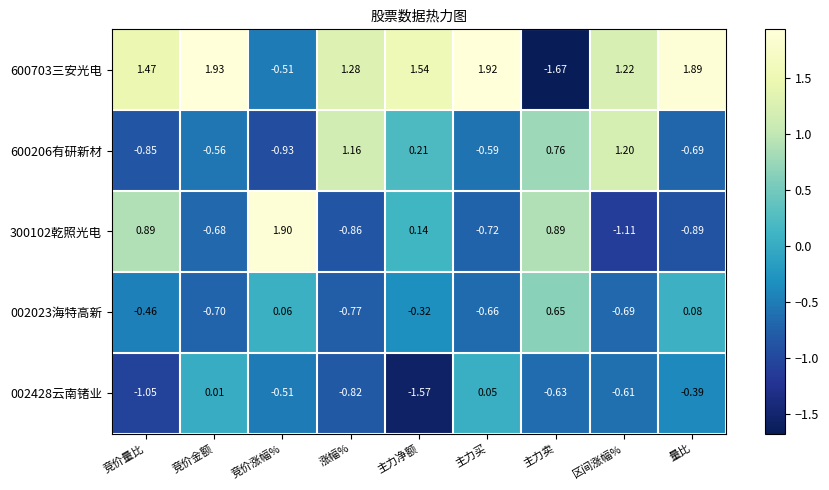

Which category has the lowest value across all series?

主力卖